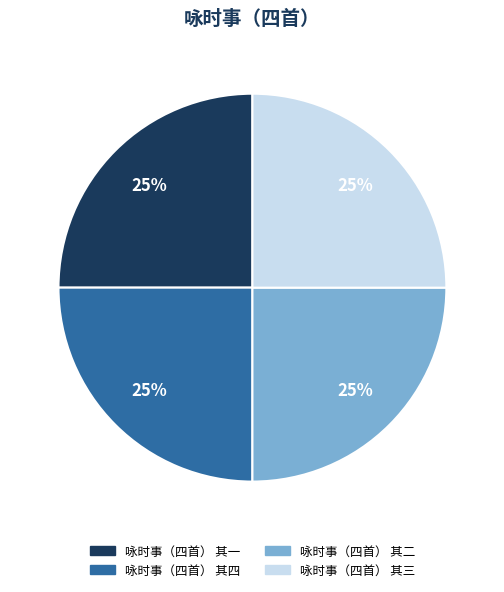

Approximately how many times larger is the value at 咏时事（四首） 其一 compared to 咏时事（四首） 其三?

1.0